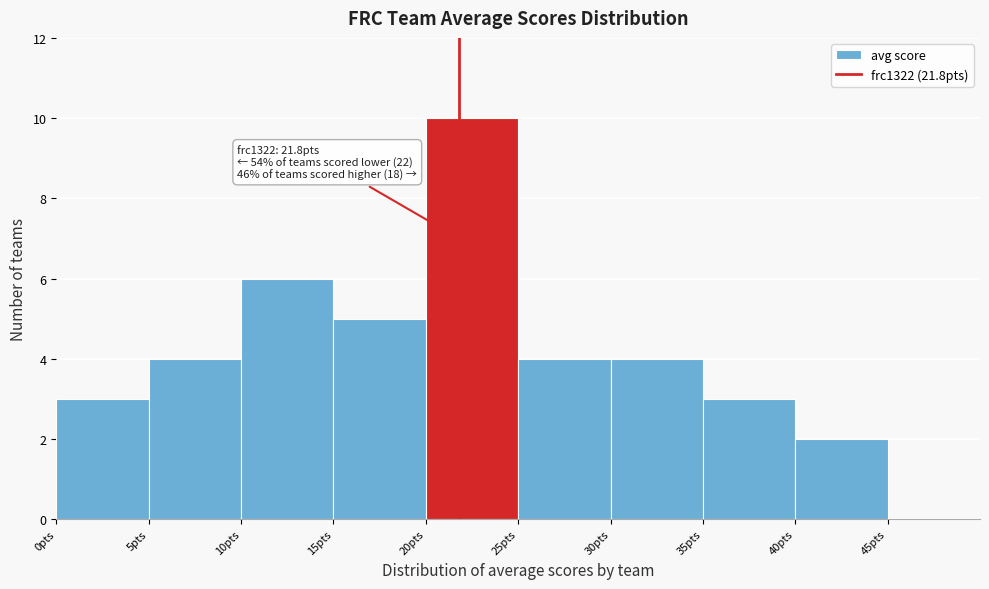

Over which range of the x-axis is the bar tallest?

20 to 25